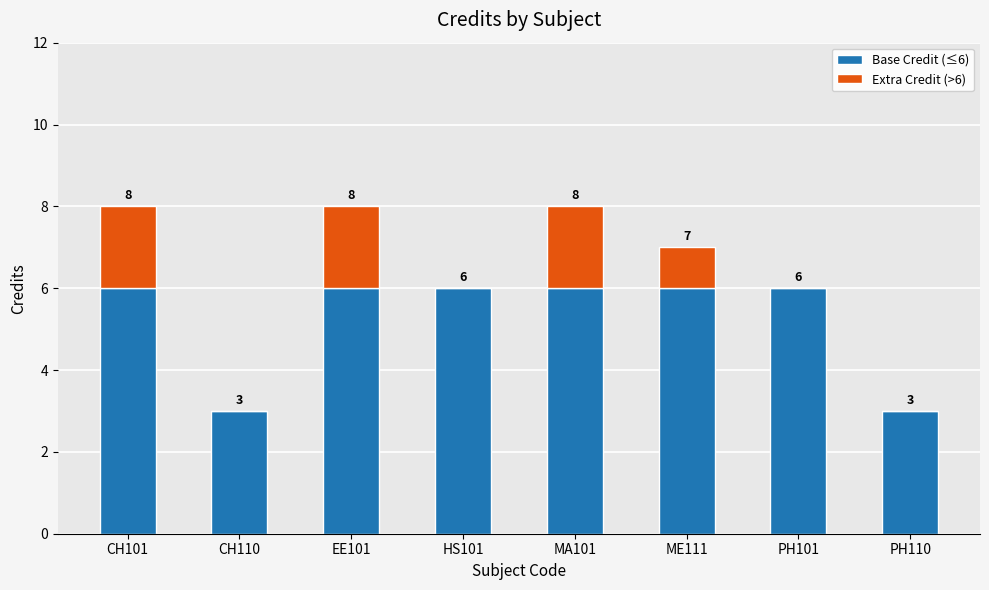

What is the average value of the Base Credit (≤6) series?

5